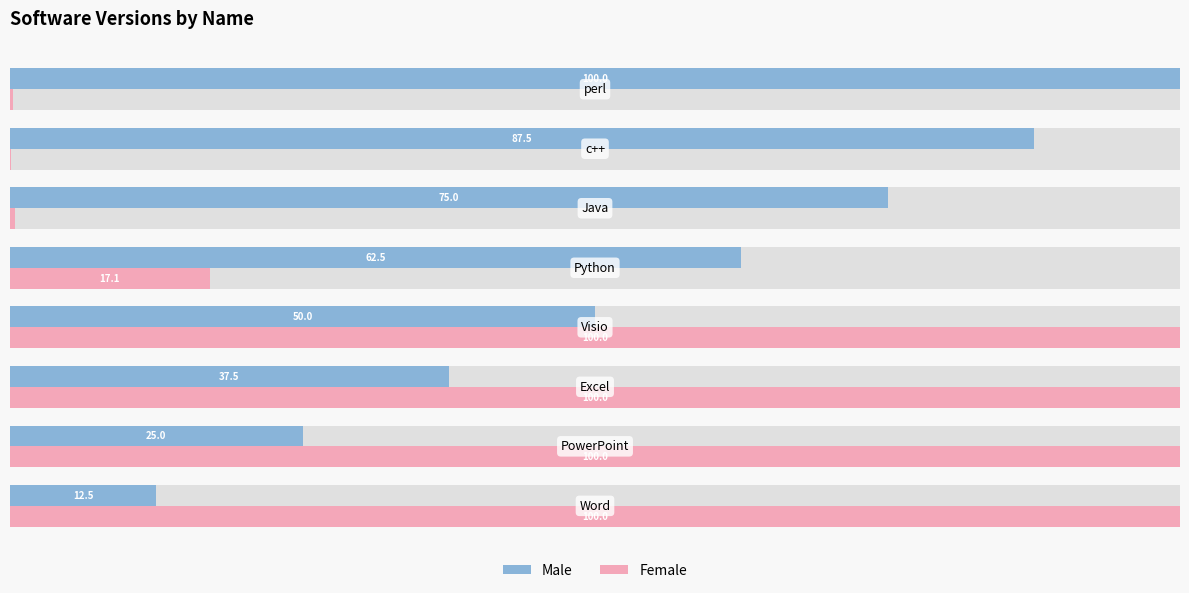

How many groups of bars are there?

8